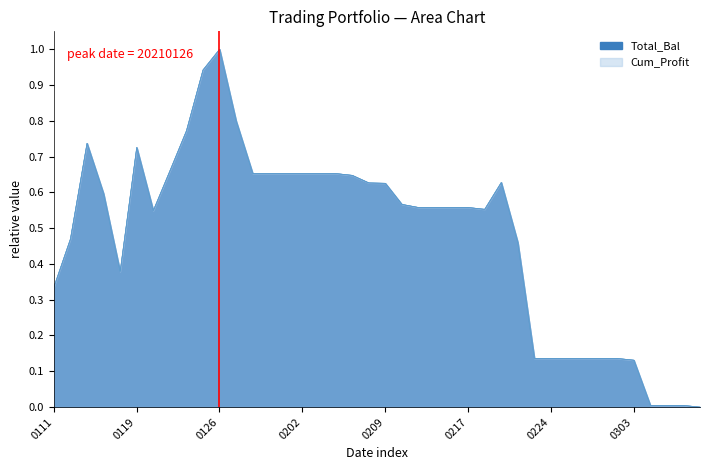

Which category has the highest value in the Total_Bal series?

0126